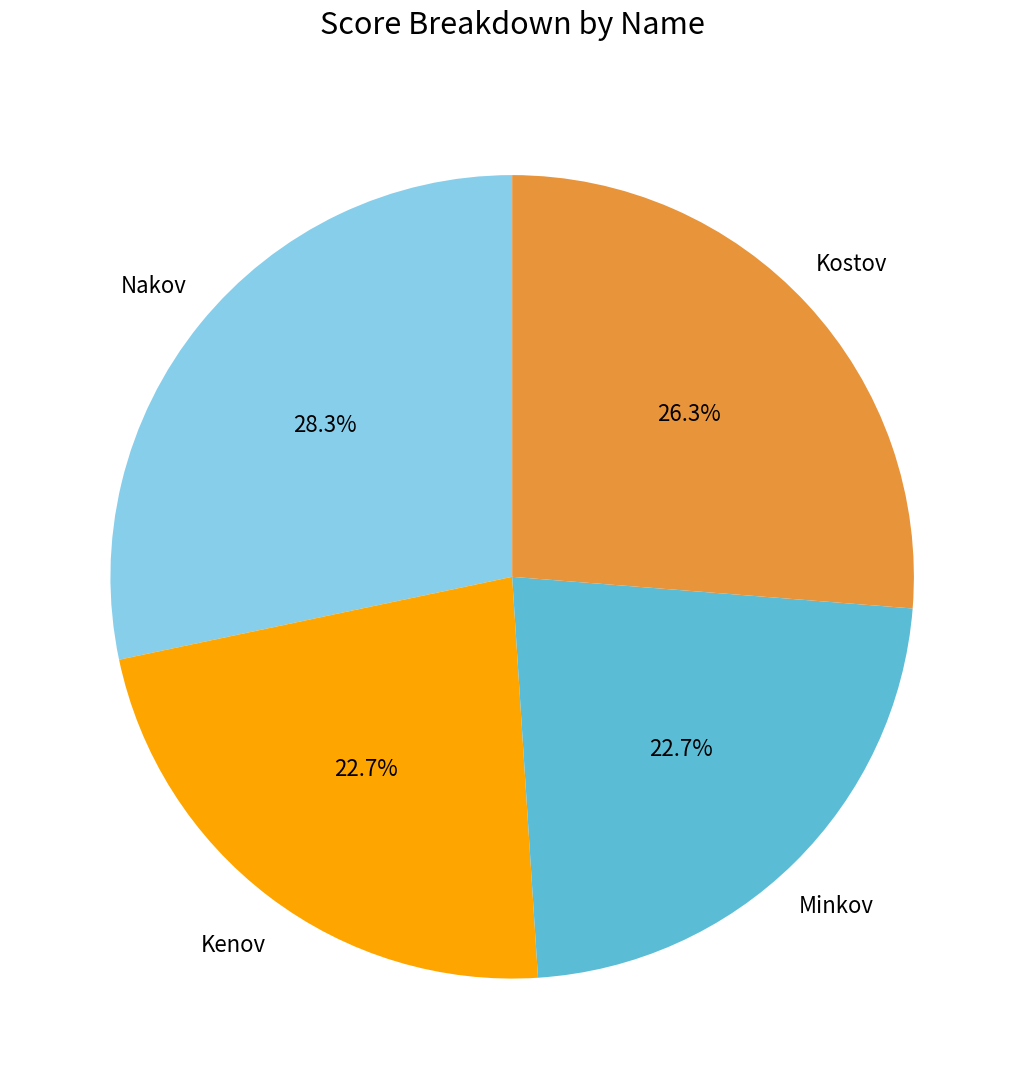

Is there a majority slice in this chart?

No